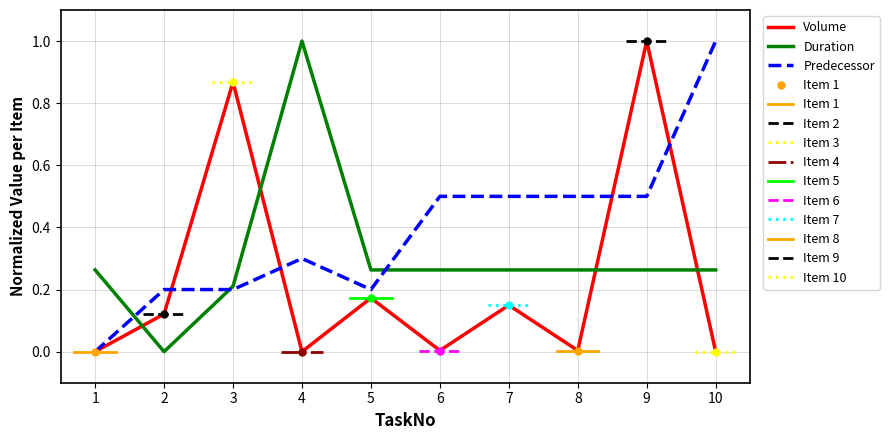

Between which two adjacent categories do Volume and Predecessor first intersect?

2 and 3